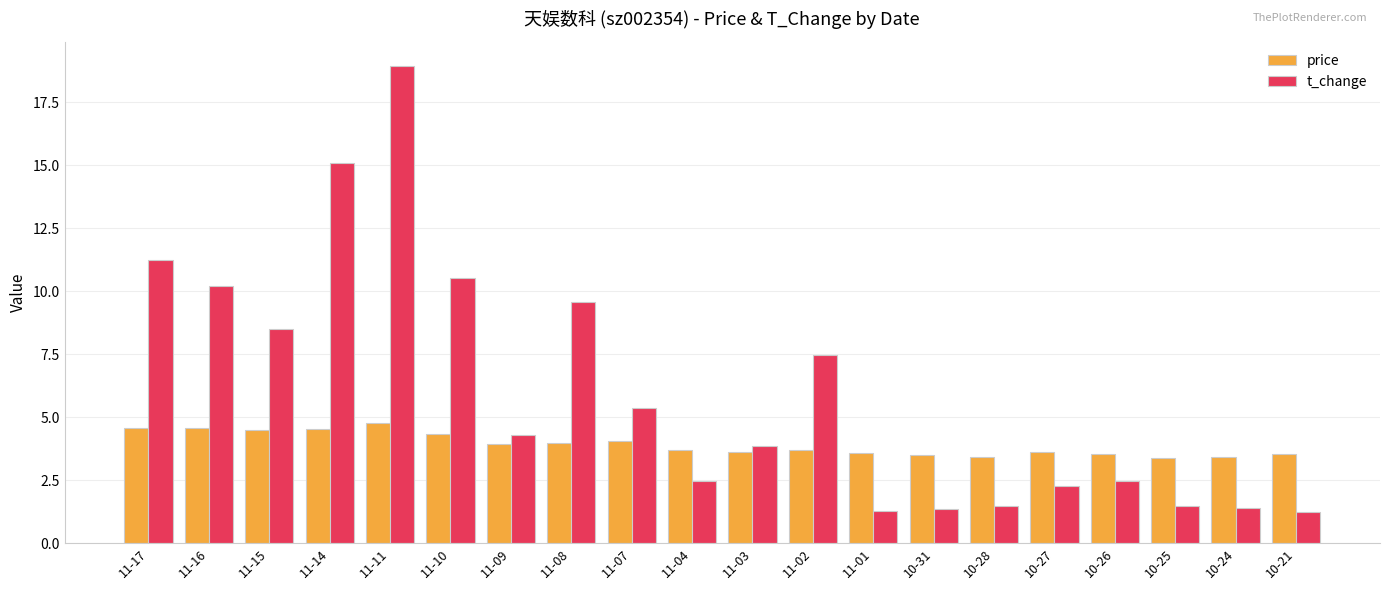

Is the value of price at 10-24 greater than the value of t_change at 10-28?

Yes